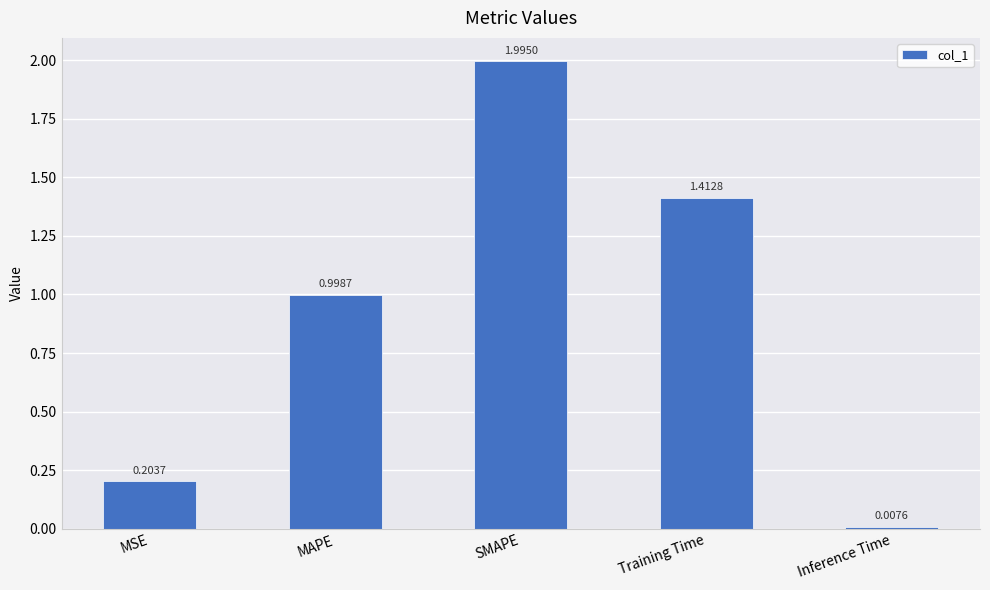

Are the bars grouped side by side (vs. stacked)?

No